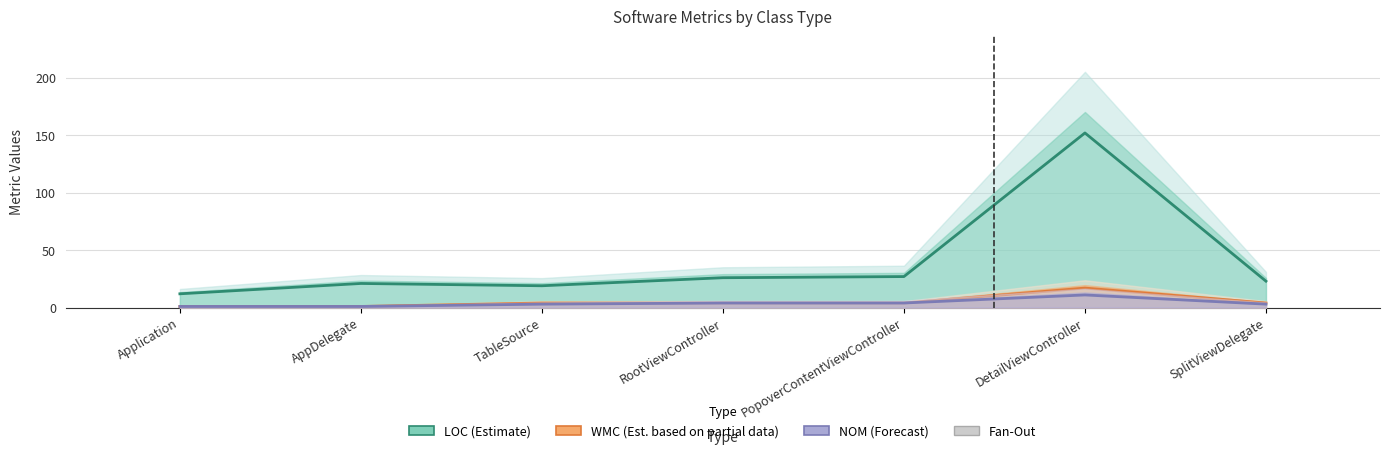

What is the difference between the maximum and second lowest values in the NOM (Forecast) series?

10